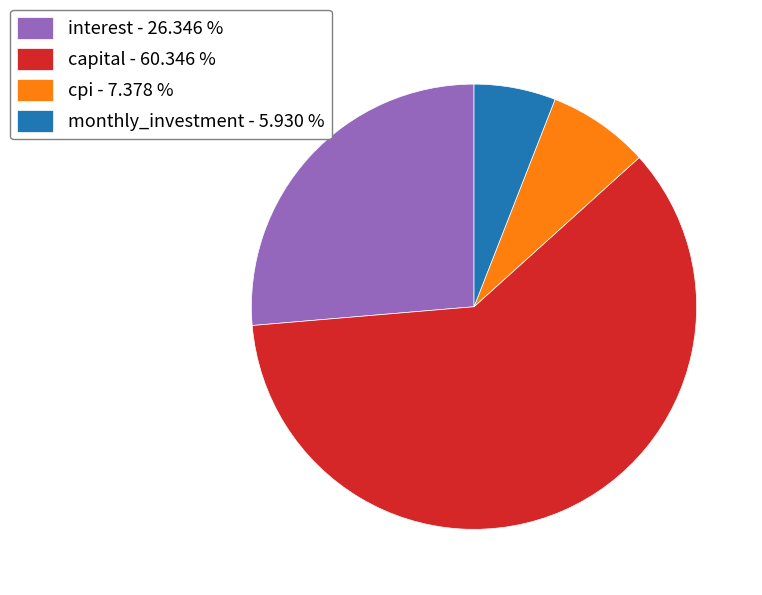

Is the sum of monthly_investment - 5.930 % and interest - 26.346 % greater than half?

No